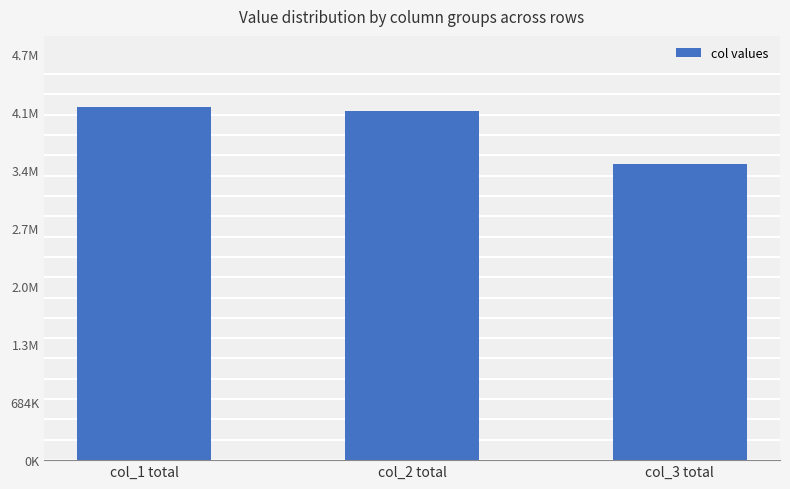

How many values are below 4111923?

1